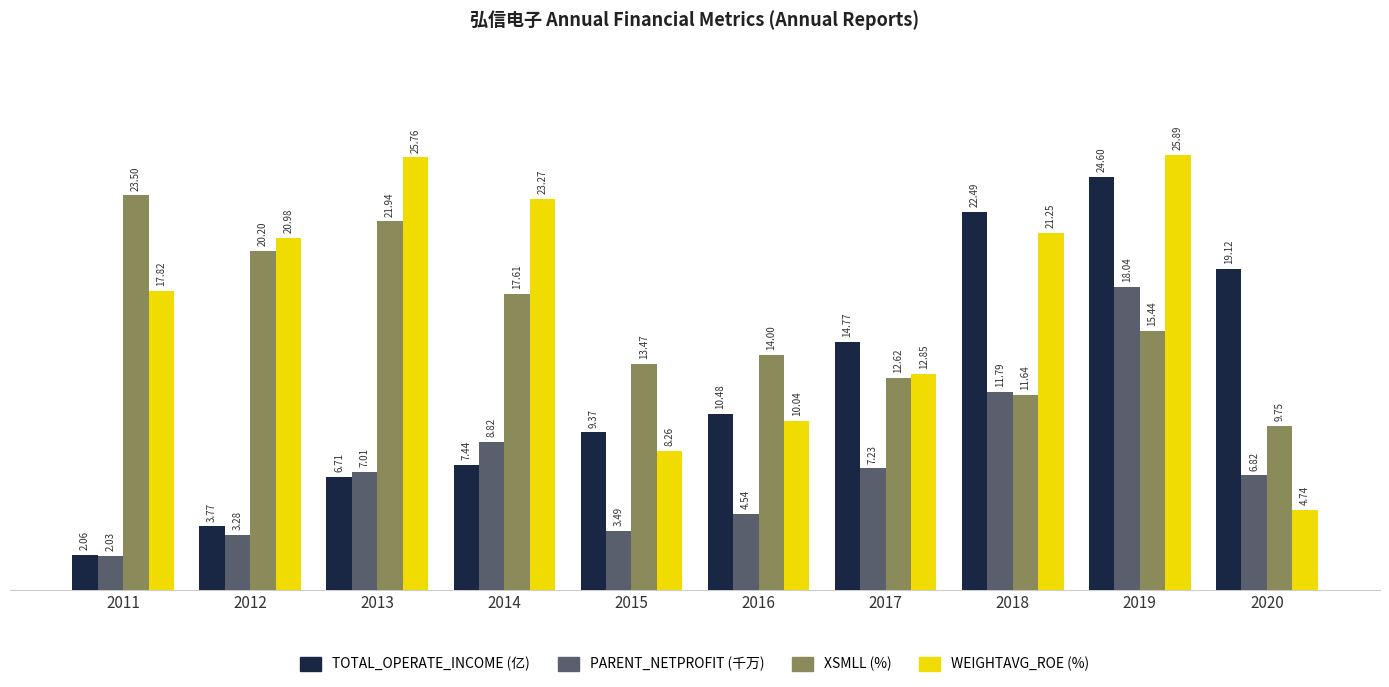

What is the total value across all series at 2019?

84.0